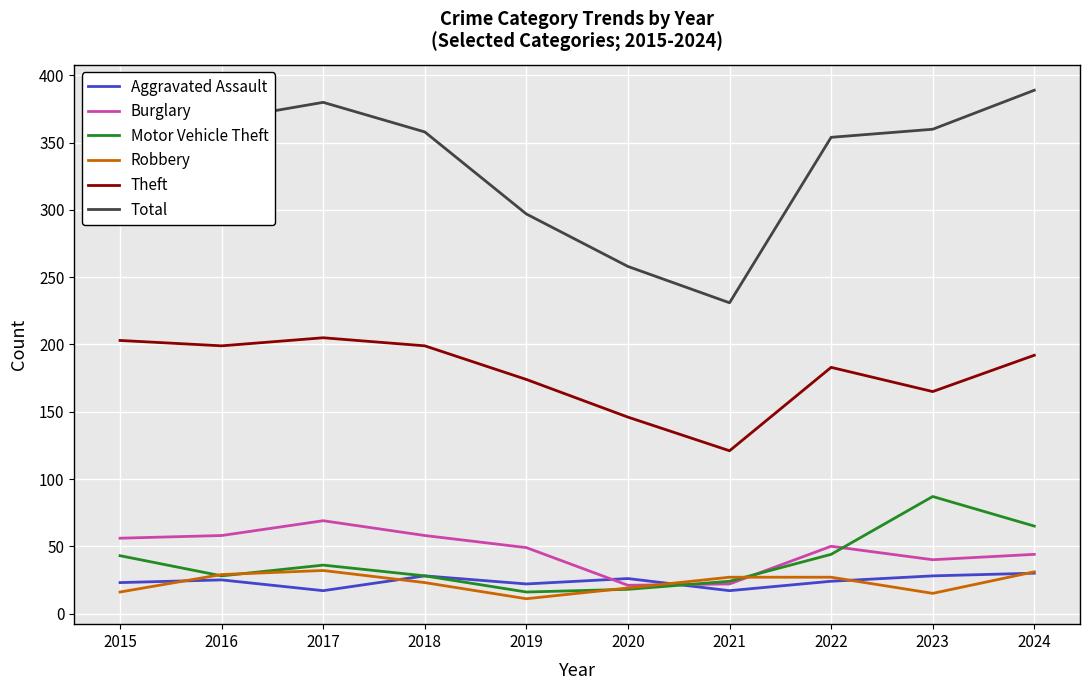

Which series has the widest spread of values?

Total